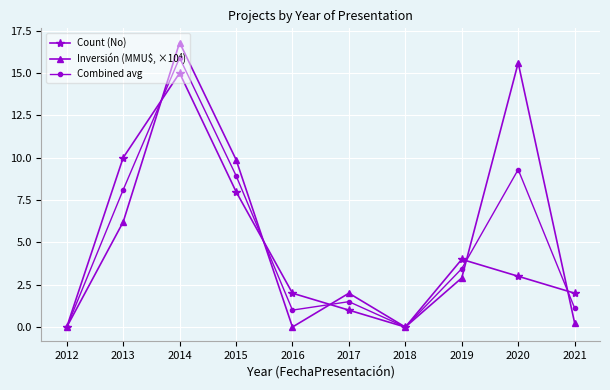

True or false: Combined avg and Count (No) cross at least once.

True